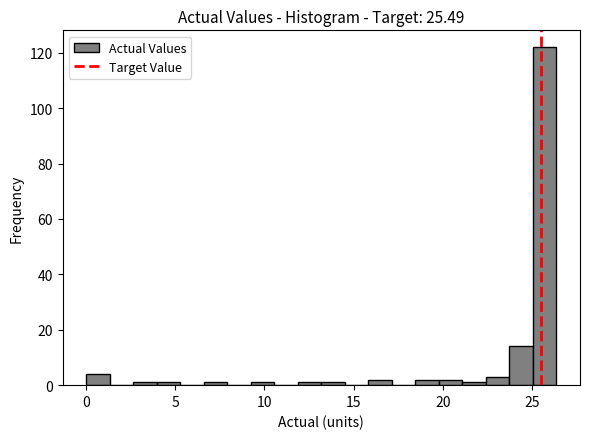

Read against the x-axis, roughly where is the centre of the tallest bar?

25.5